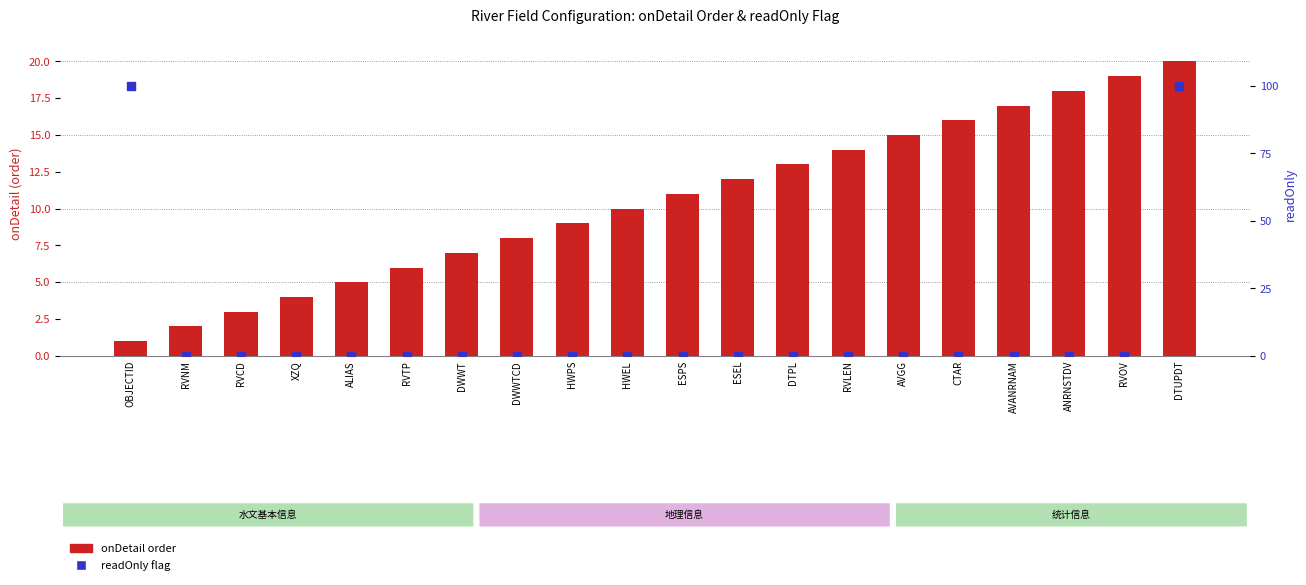

Is the value of readOnly flag at RVOV greater than the value of onDetail order at AVANRNAM?

No